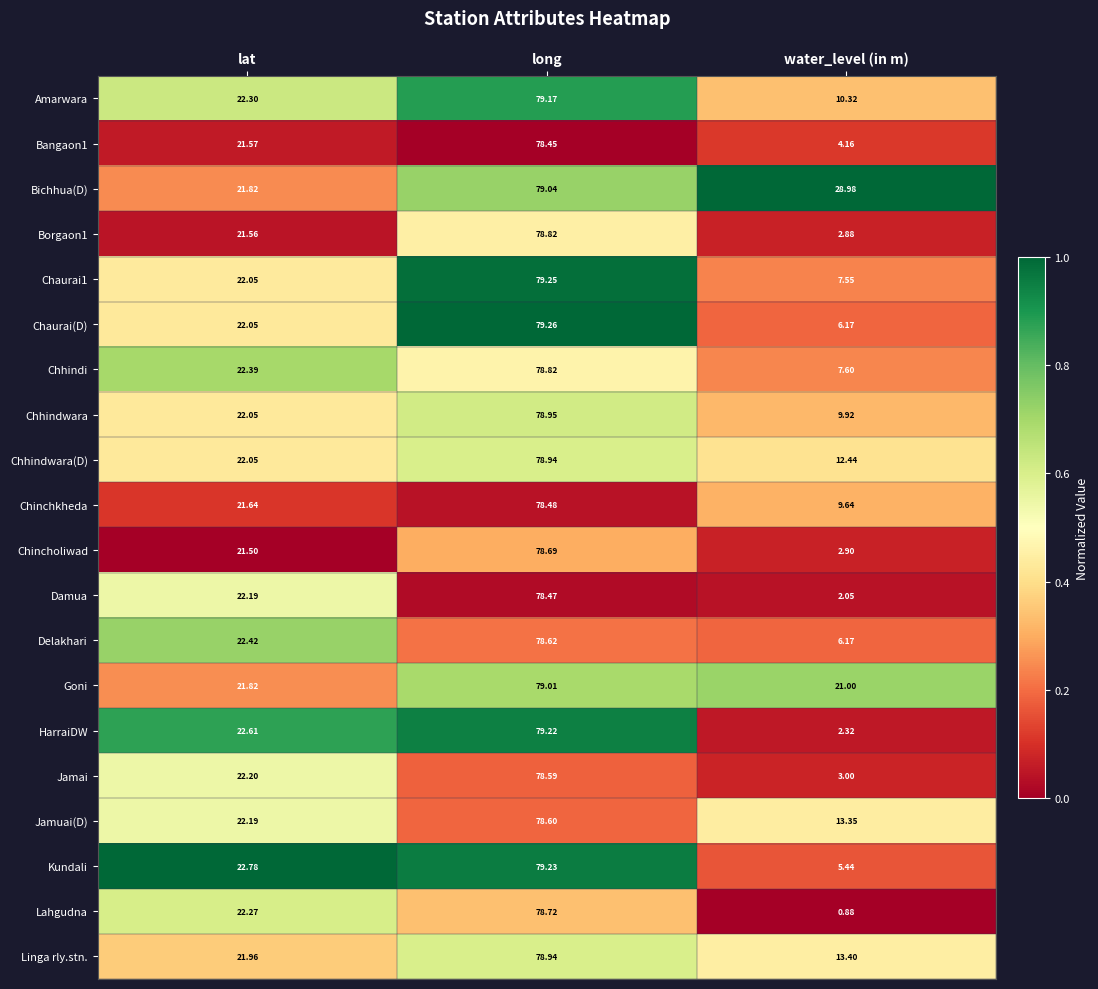

Which category has the lowest value across all series?

water_level (in m)